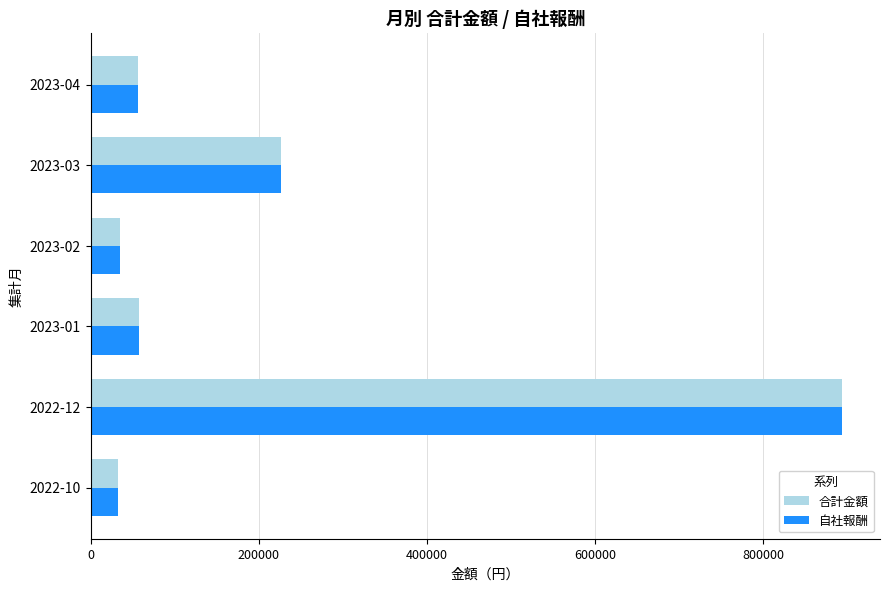

What is the sum of all 合計金額 values?

1301975